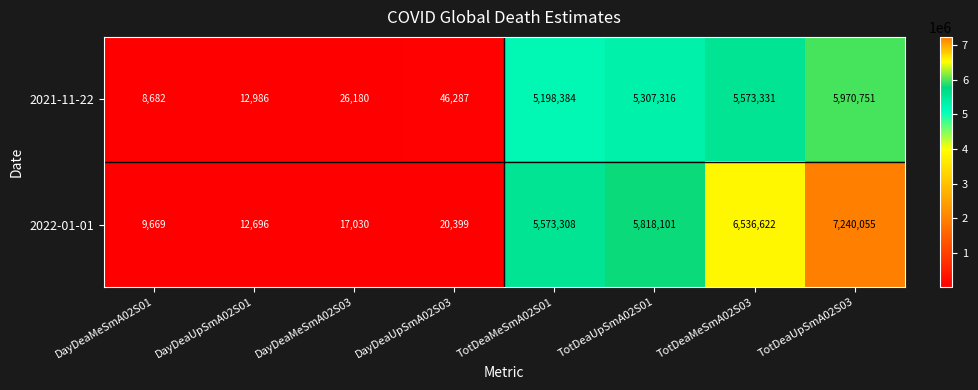

Which category has the highest value across all series?

TotDeaUpSmA02S03